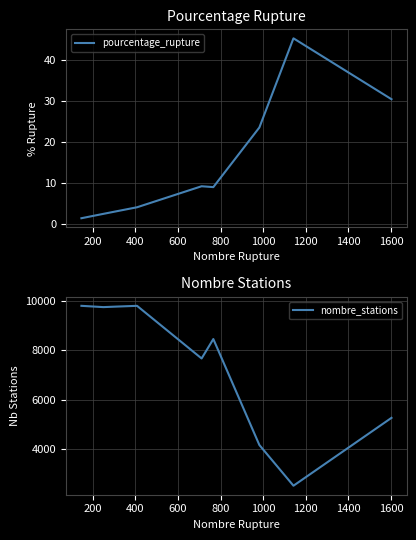

What is the value of the pourcentage_rupture point at the 6th from the left?

9.1